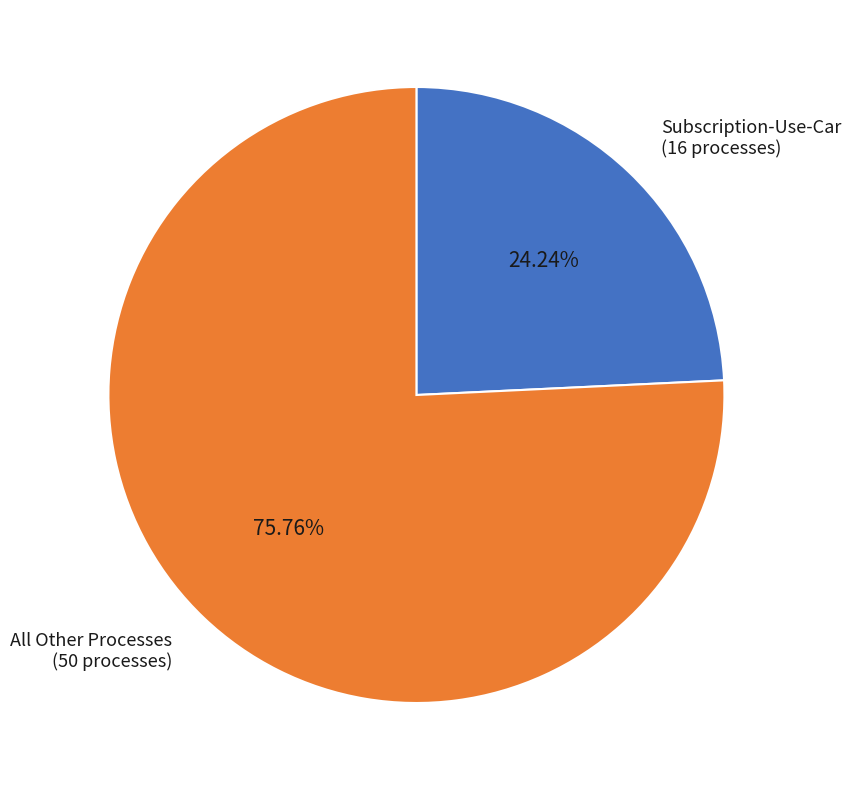

Rank the categories by value from highest to lowest.

All Other Processes (50 processes), Subscription-Use-Car (16 processes)